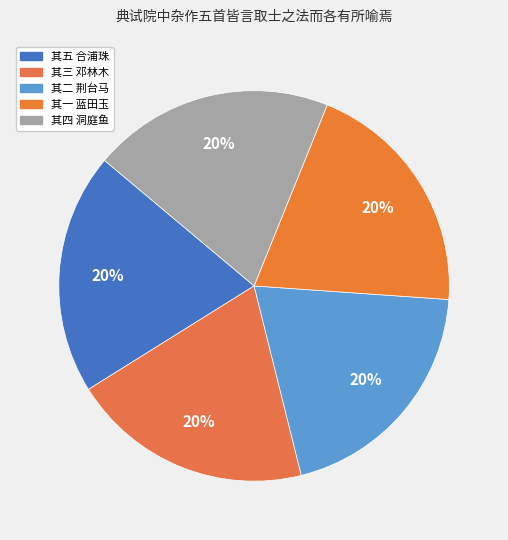

Is 其五 合浦珠 the majority of the pie?

No